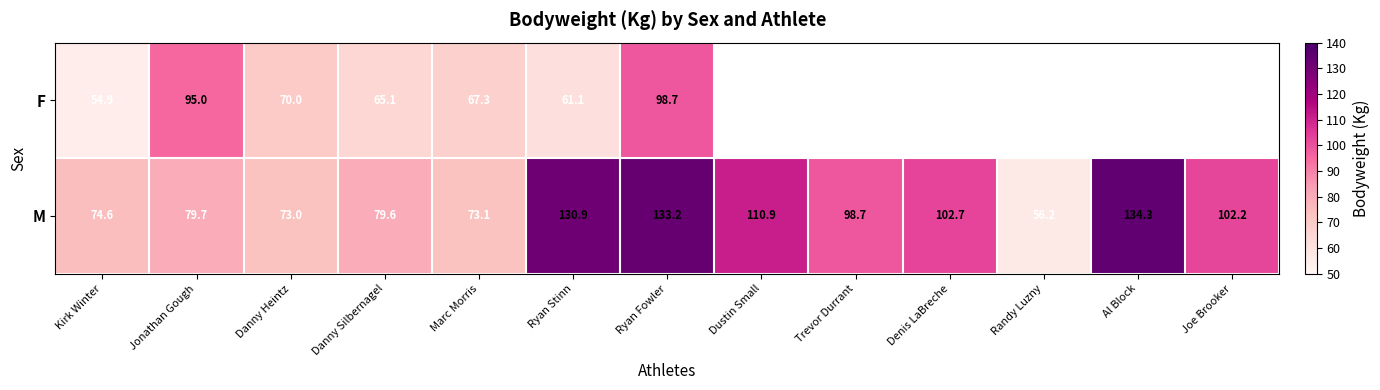

What is the greatest value displayed?

134.3